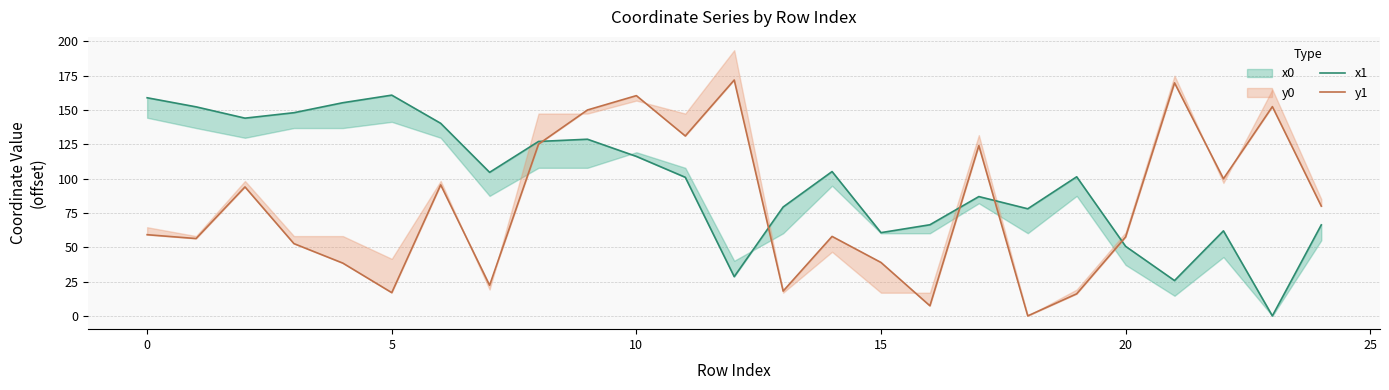

True or false: y1 has more than 1 points higher than both neighbors.

True